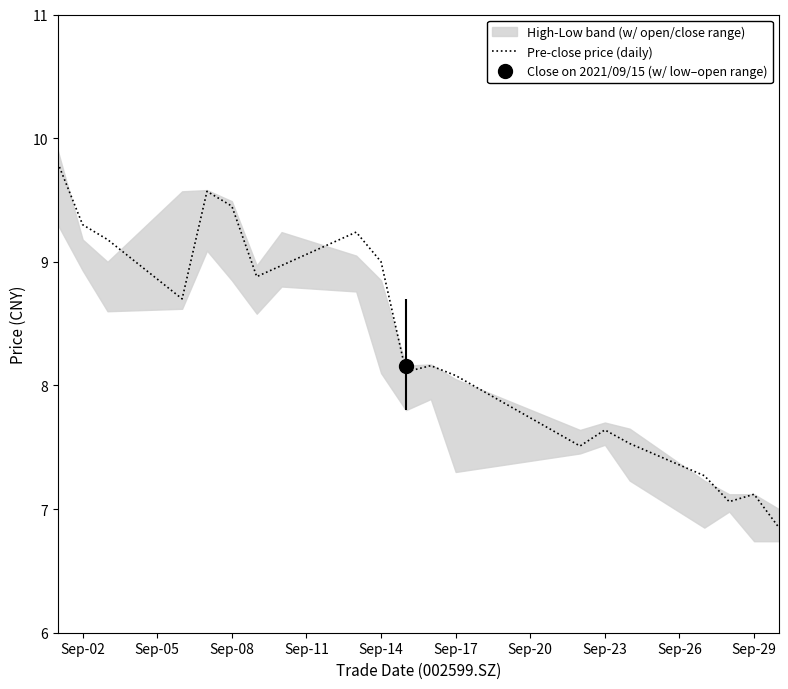

What is the maximum value for Pre-close price (daily)?

9.8